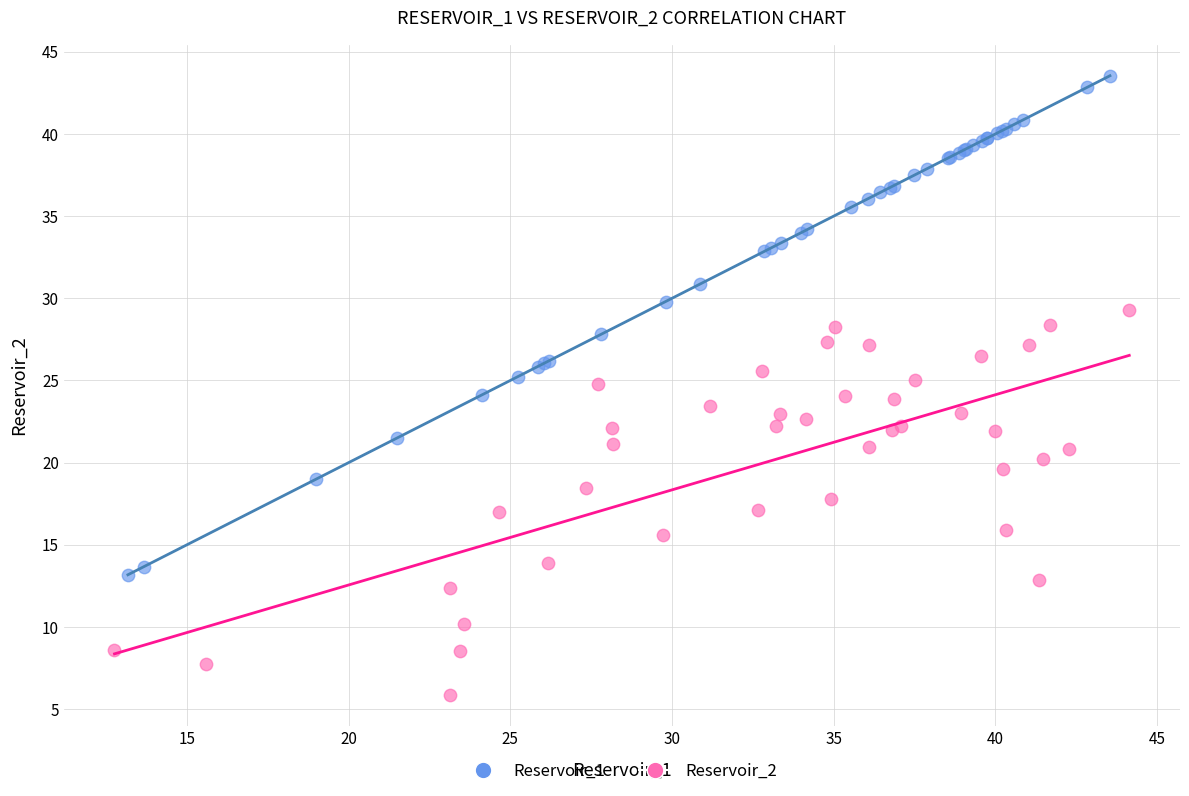

What are all the series names shown in the legend?

Reservoir_1, Reservoir_2